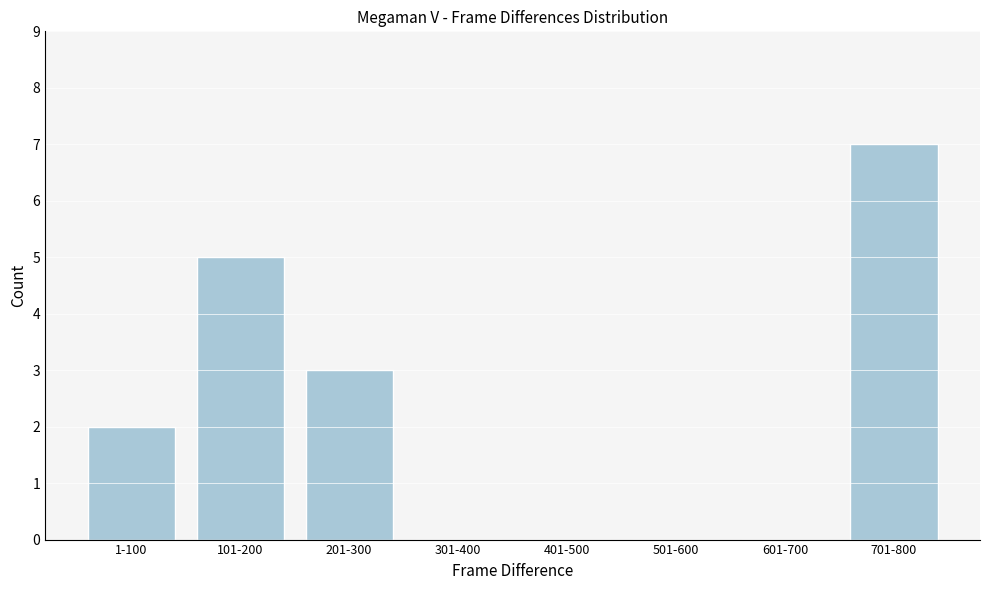

Reading left to right, list all the values displayed in this chart.

1-100=2	101-200=5	201-300=3	301-400=0	401-500=0	501-600=0	601-700=0	701-800=7